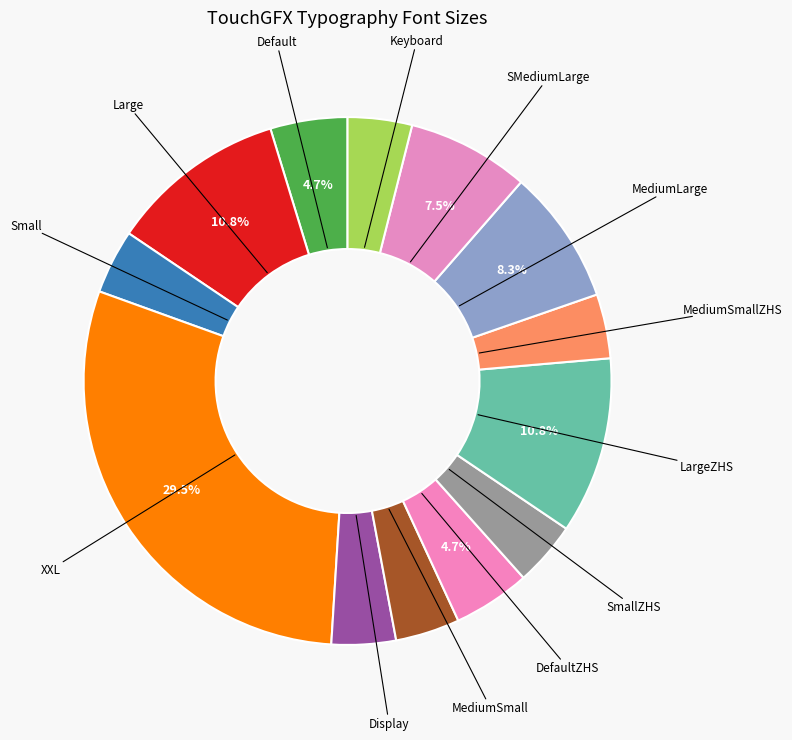

How many segments does this pie chart have?

13